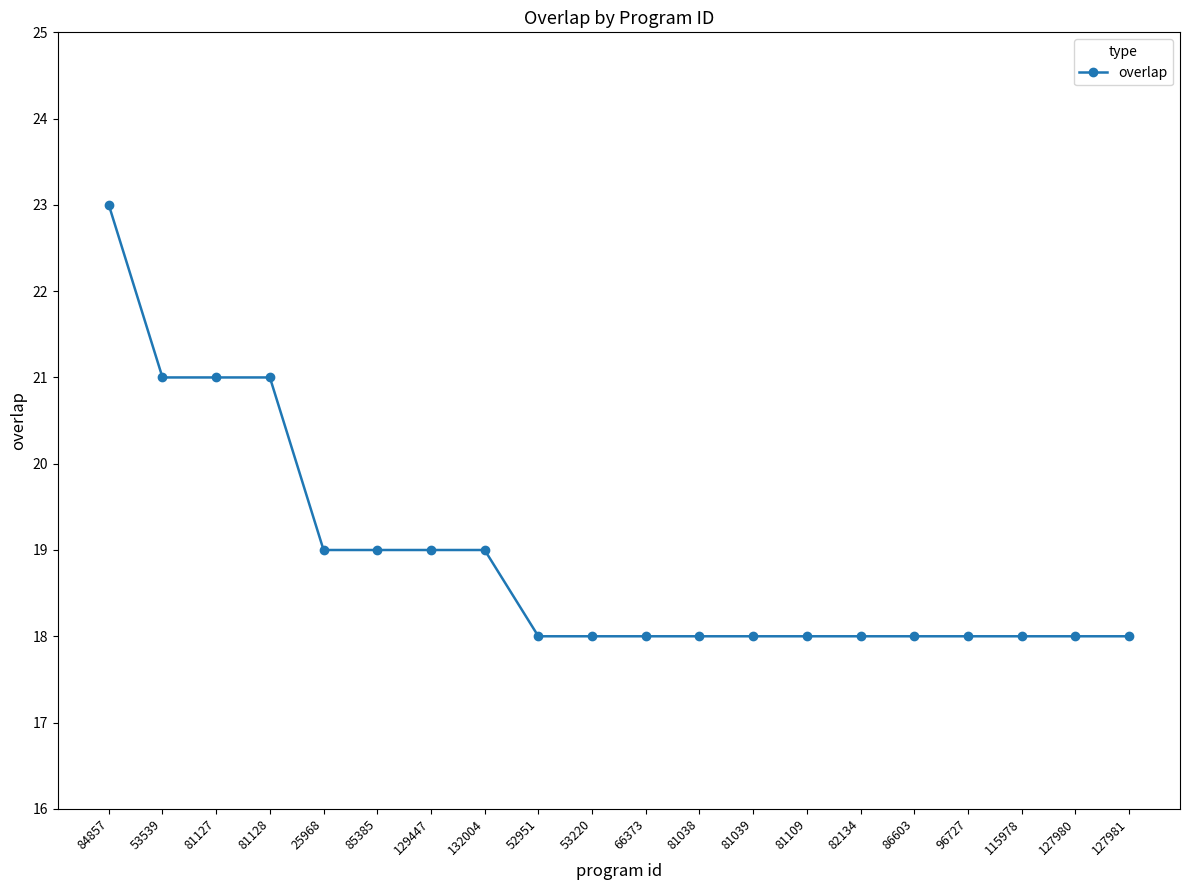

What is the difference between the values at 81109 and 84857?

5